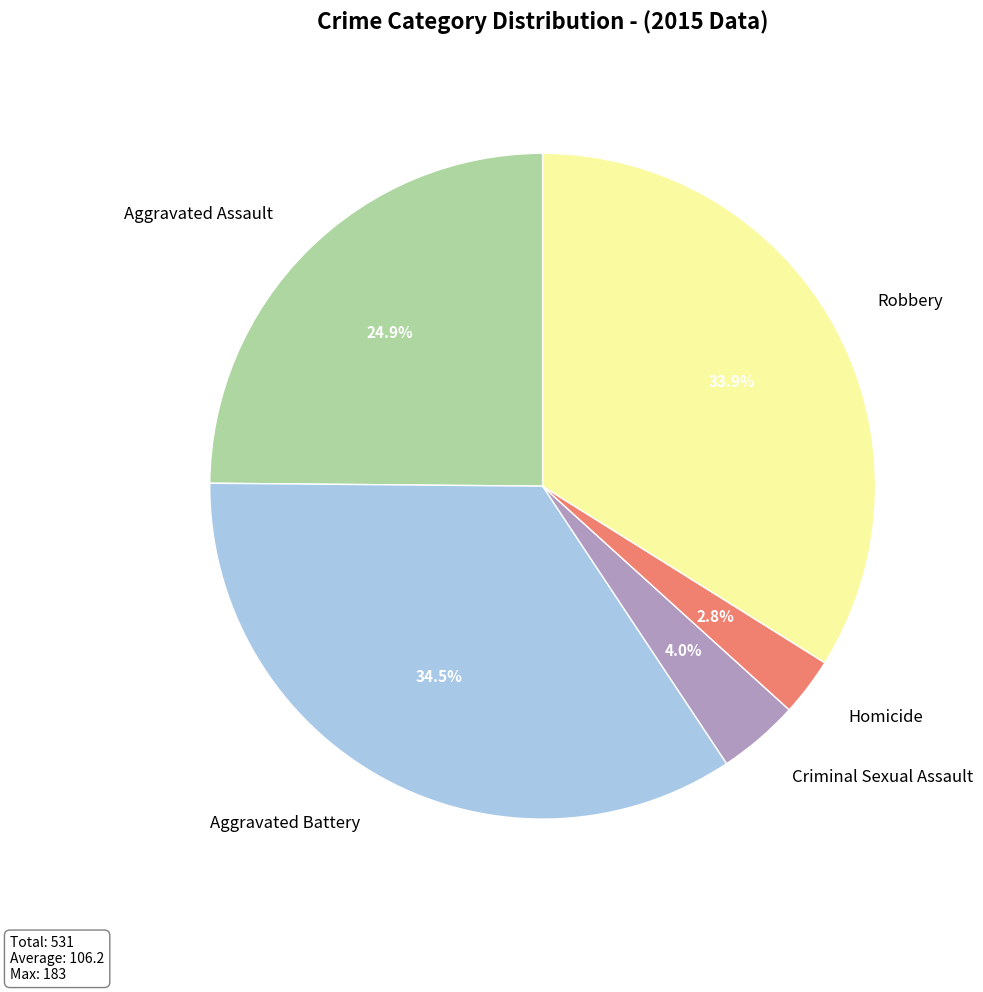

What percentage is the Homicide slice, to the nearest percent?

3%